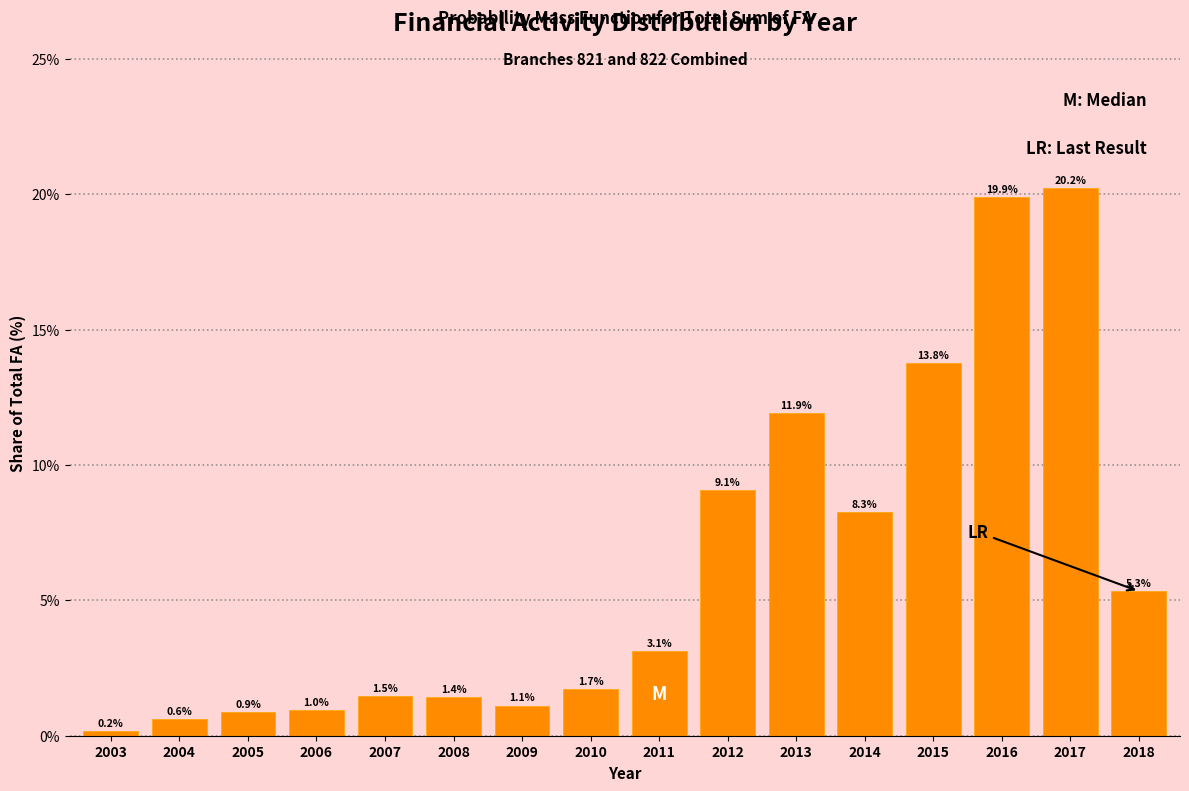

Reading right to left, transcribe all the data shown in this chart.

2018=5.3	2017=20.2	2016=19.9	2015=13.8	2014=8.3	2013=11.9	2012=9.1	2011=3.1	2010=1.7	2009=1.1	2008=1.4	2007=1.5	2006=1.0	2005=0.9	2004=0.6	2003=0.2